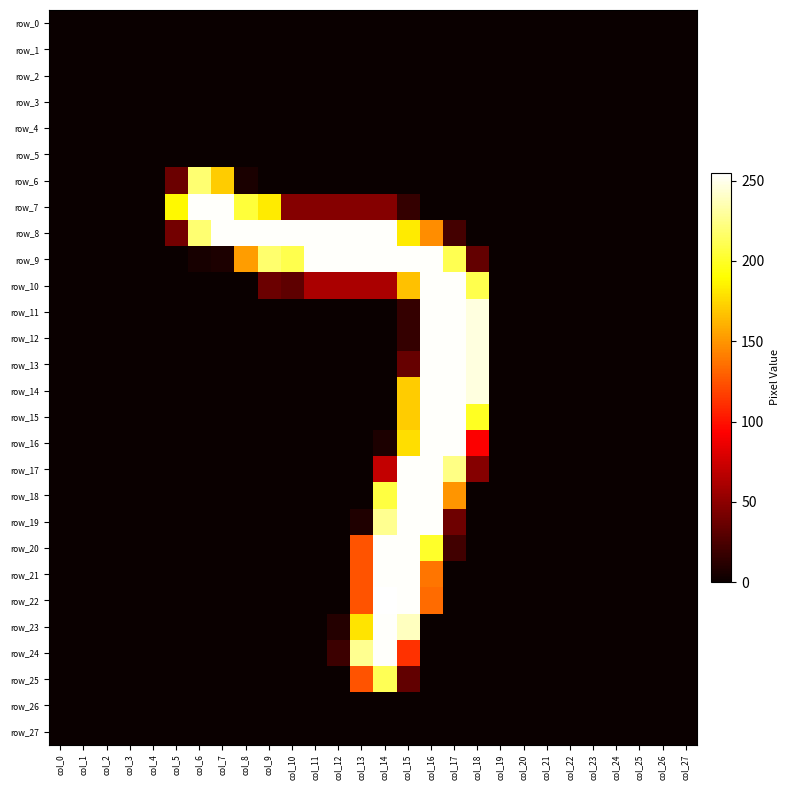

List the series in order of their peak value, lowest first.

row_0, row_1, row_2, row_3, row_4, row_5, row_26, row_27, row_25, row_6, row_7, row_8, row_9, row_10, row_11, row_12, row_13, row_14, row_15, row_16, row_17, row_18, row_19, row_20, row_21, row_23, row_24, row_22